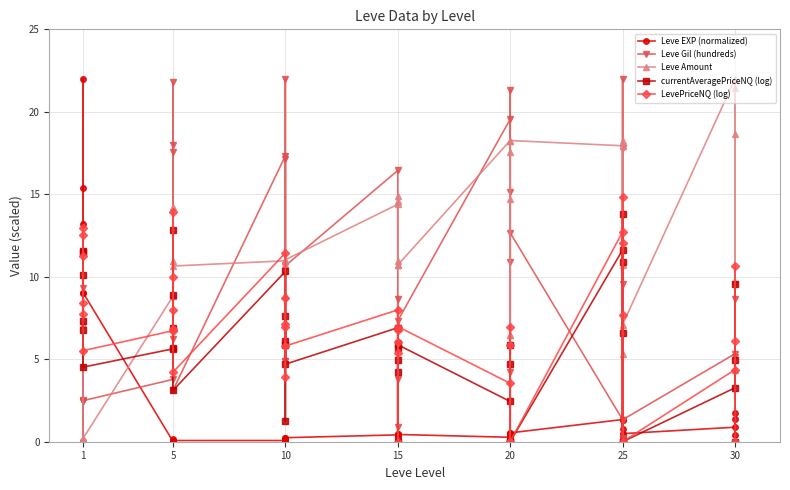

What is the sum of all Leve Gil (hundreds) values?

376.9